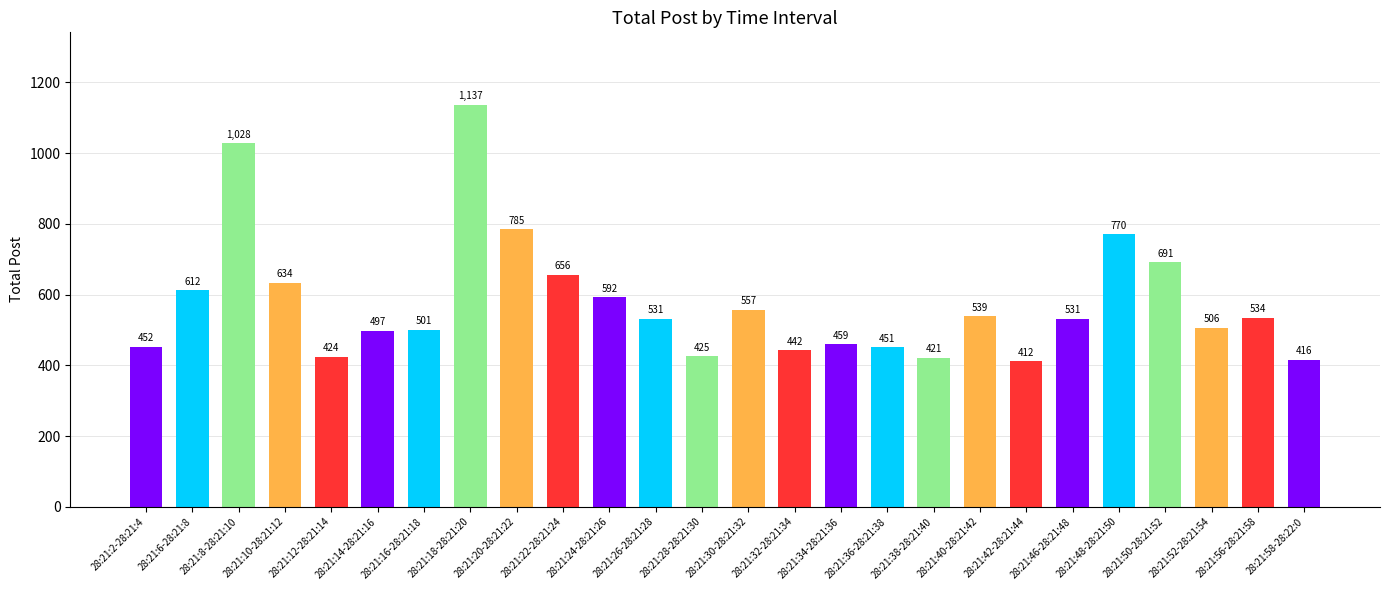

At which category does the chart reach its peak across all series?

28:21:18-28:21:20